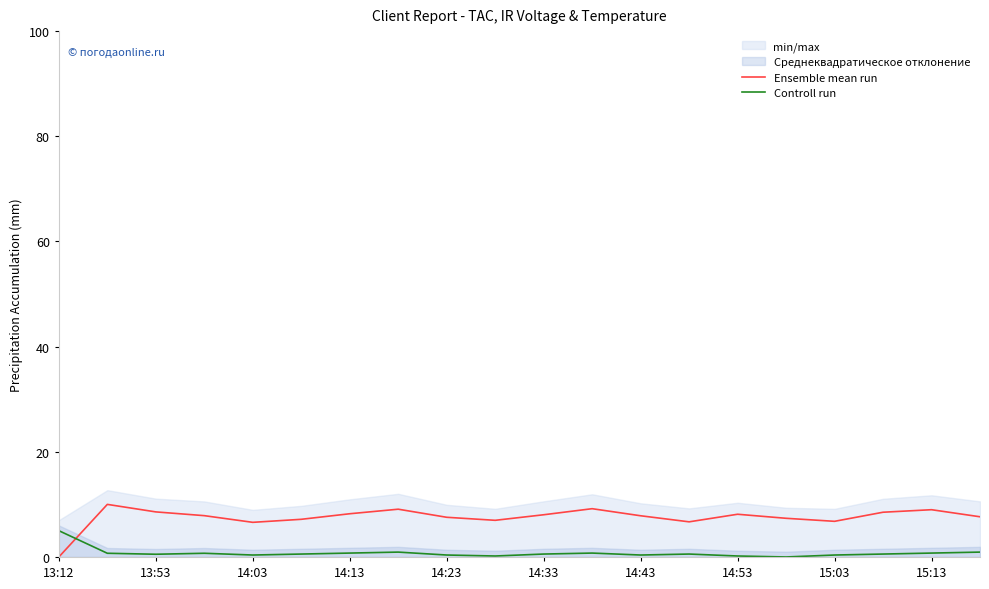

Reading left to right, what are all the values shown in this chart?

Ensemble mean run: 0.0	10.0	8.6	7.9	6.6	7.2	8.2	9.1	7.5	7.0	8.0	9.2	7.8	6.7	8.1	7.4	6.8	8.5	9.0	7.6
Controll run: 5.0	0.7	0.5	0.7	0.4	0.6	0.7	0.9	0.4	0.2	0.6	0.7	0.4	0.6	0.2	0.0	0.4	0.6	0.7	0.9